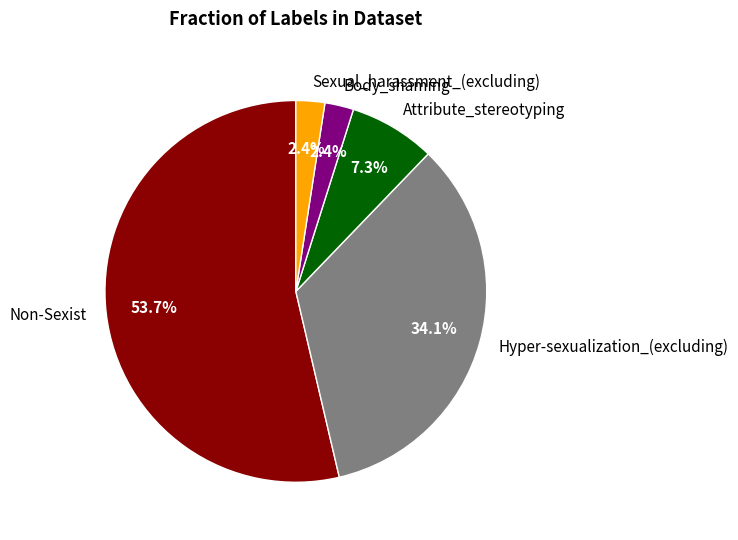

What percentage is the Hyper-sexualization_(excluding) slice, to the nearest percent?

34%